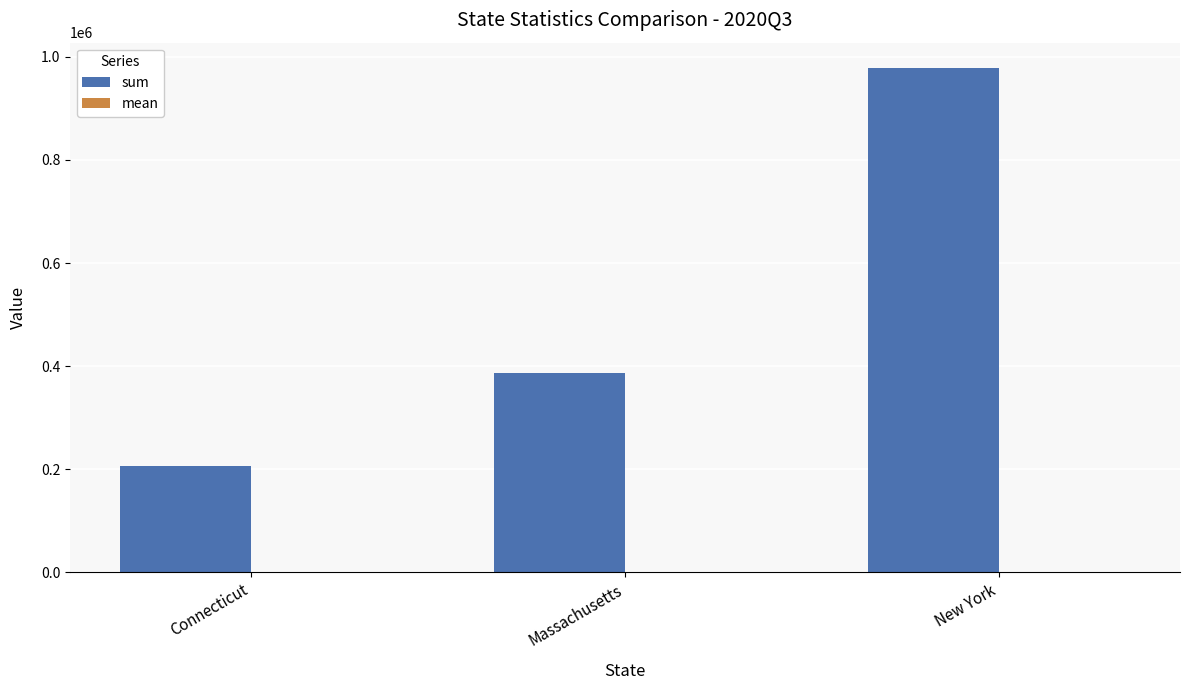

Between Massachusetts and New York, which series saw the biggest shift?

sum